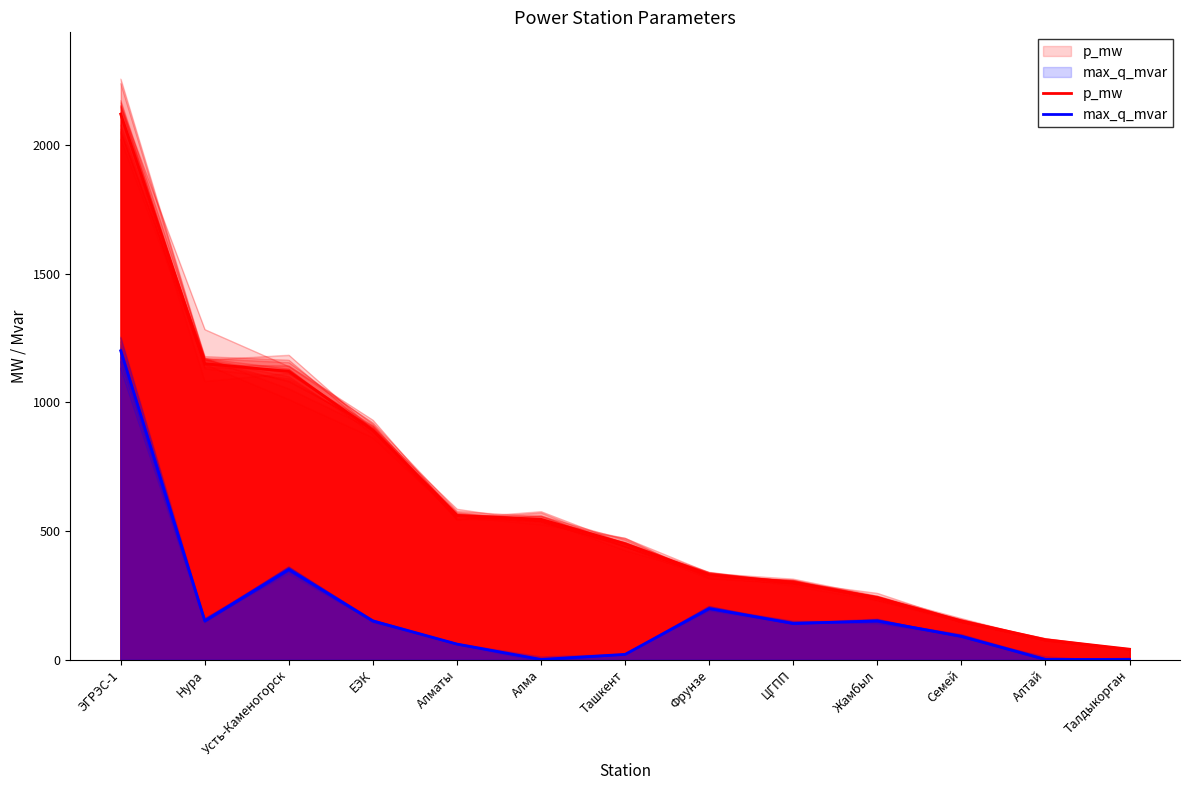

At Усть-Каменогорск, list the series in order from smallest to largest.

max_q_mvar, p_mw